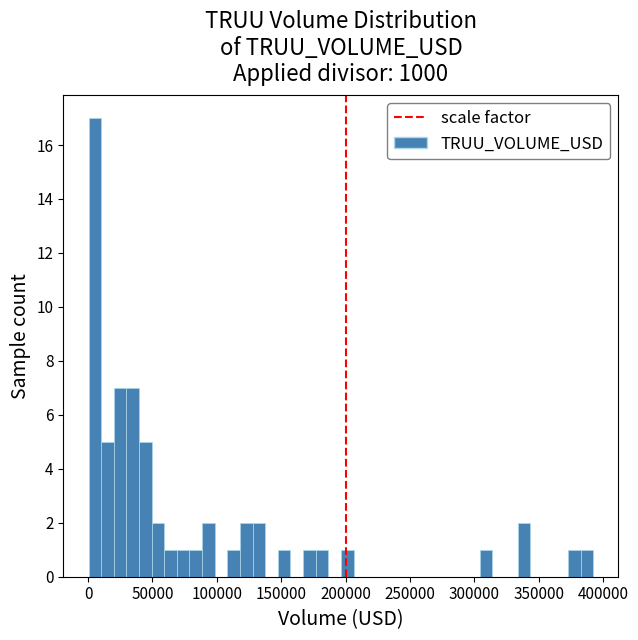

Around what value on the x-axis is the tallest bar? Give the approximate position of its centre, as read against the axis.

5000